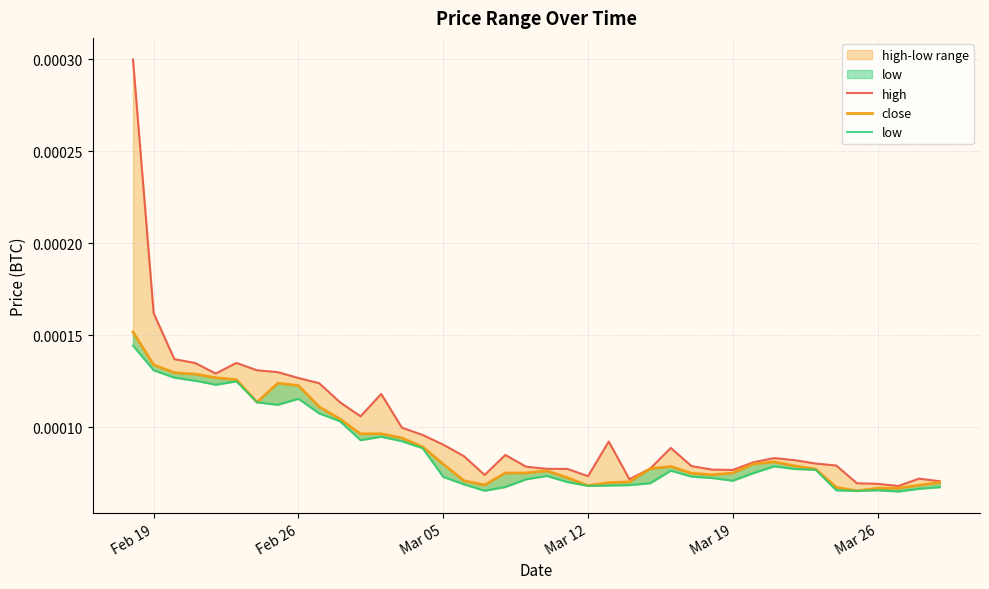

Rank the series at Mar 26 from highest to lowest value.

high, close, low